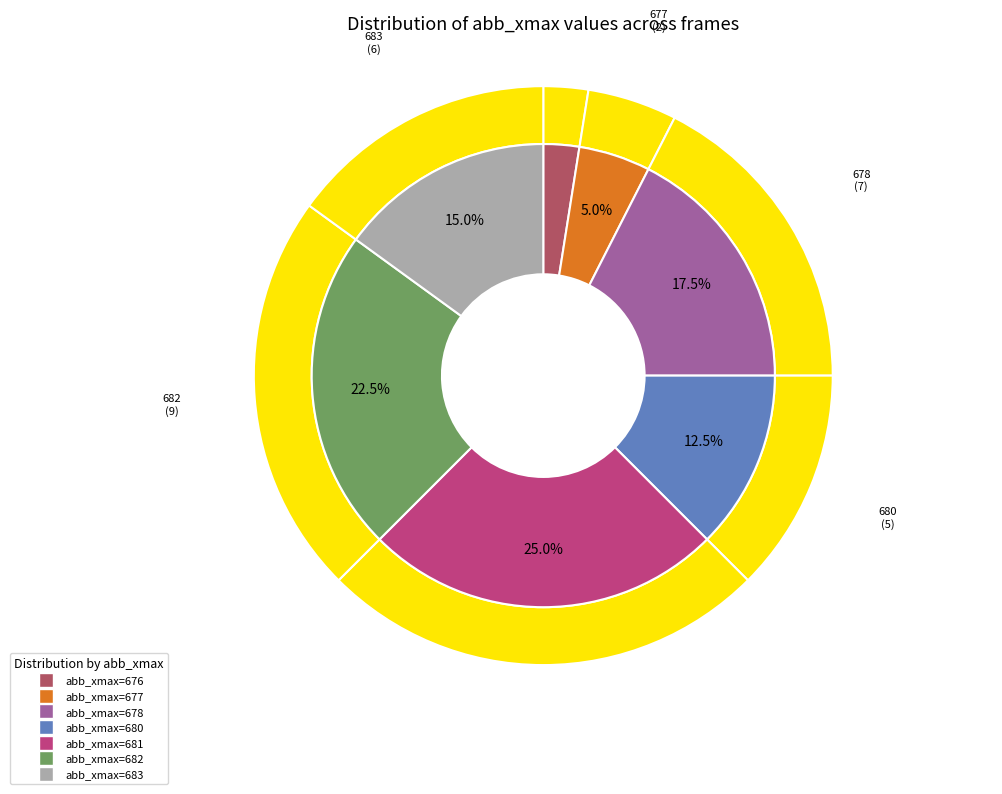

Is there a majority slice in this chart?

No